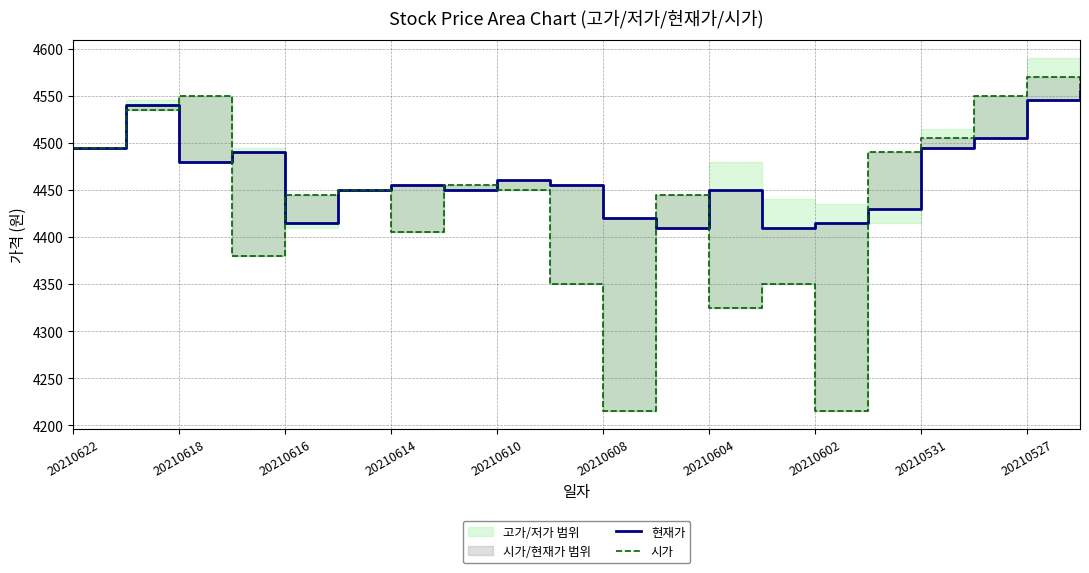

At which label does 현재가 first exceed 4455?

20210622